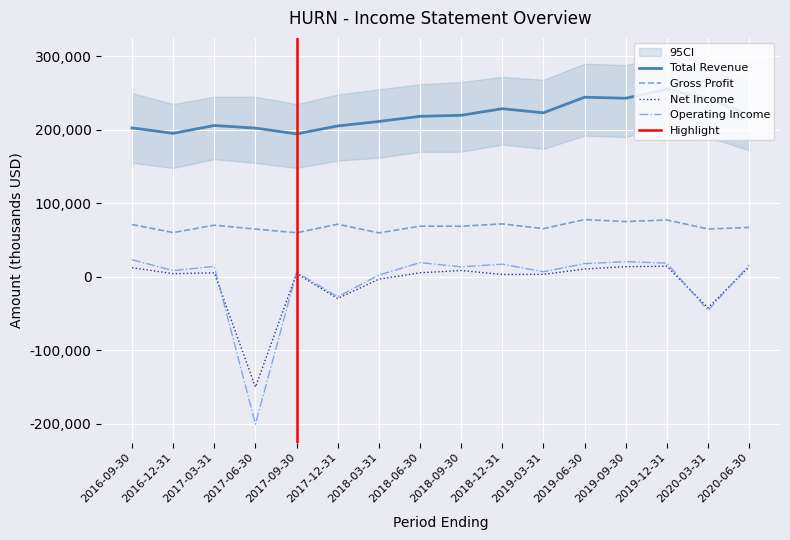

Reading right to left, what are all the values shown in this chart?

Total Revenue: 2020-06-30=220800	2020-03-31=241900	2019-12-31=255200	2019-09-30=242900	2019-06-30=244300	2019-03-31=223100	2018-12-31=228700	2018-09-30=219700	2018-06-30=218300	2018-03-31=211300	2017-12-31=205200	2017-09-30=194400	2017-06-30=202300	2017-03-31=205800	2016-12-31=195200	2016-09-30=202500
Gross Profit: 2020-06-30=67100	2020-03-31=65000	2019-12-31=77300	2019-09-30=75100	2019-06-30=77800	2019-03-31=65500	2018-12-31=71900	2018-09-30=68800	2018-06-30=68800	2018-03-31=59700	2017-12-31=71500	2017-09-30=59900	2017-06-30=64900	2017-03-31=70200	2016-12-31=60100	2016-09-30=71100
Operating Income or Loss: 2020-06-30=15900	2020-03-31=-45900	2019-12-31=18500	2019-09-30=20600	2019-06-30=17900	2019-03-31=6800	2018-12-31=17100	2018-09-30=13500	2018-06-30=19200	2018-03-31=2300	2017-12-31=-27200	2017-09-30=6100	2017-06-30=-200600	2017-03-31=14200	2016-12-31=8400	2016-09-30=23200
Net Income: 2020-06-30=13500	2020-03-31=-42300	2019-12-31=14300	2019-09-30=13700	2019-06-30=10500	2019-03-31=3300	2018-12-31=3100	2018-09-30=8500	2018-06-30=5400	2018-03-31=-3300	2017-12-31=-29600	2017-09-30=4400	2017-06-30=-150200	2017-03-31=5300	2016-12-31=4200	2016-09-30=12300